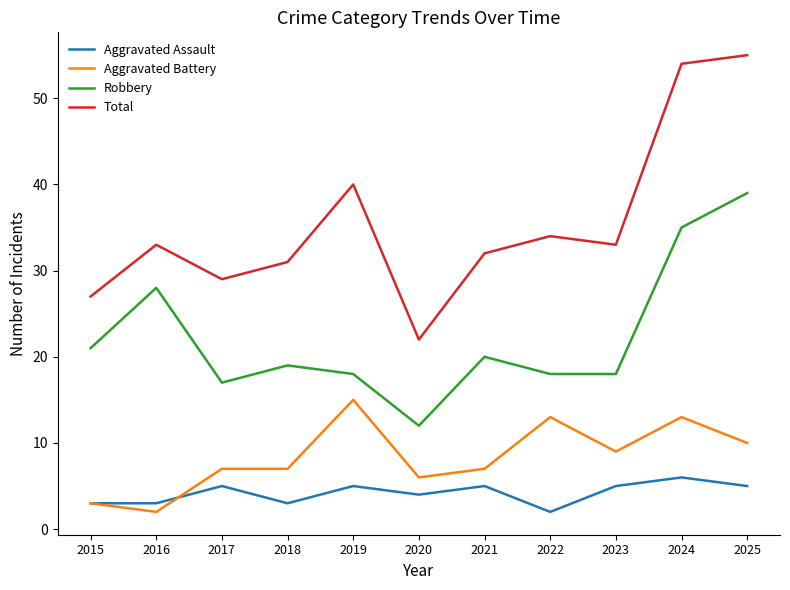

Is it true that Aggravated Battery equals 7 at 2017?

True